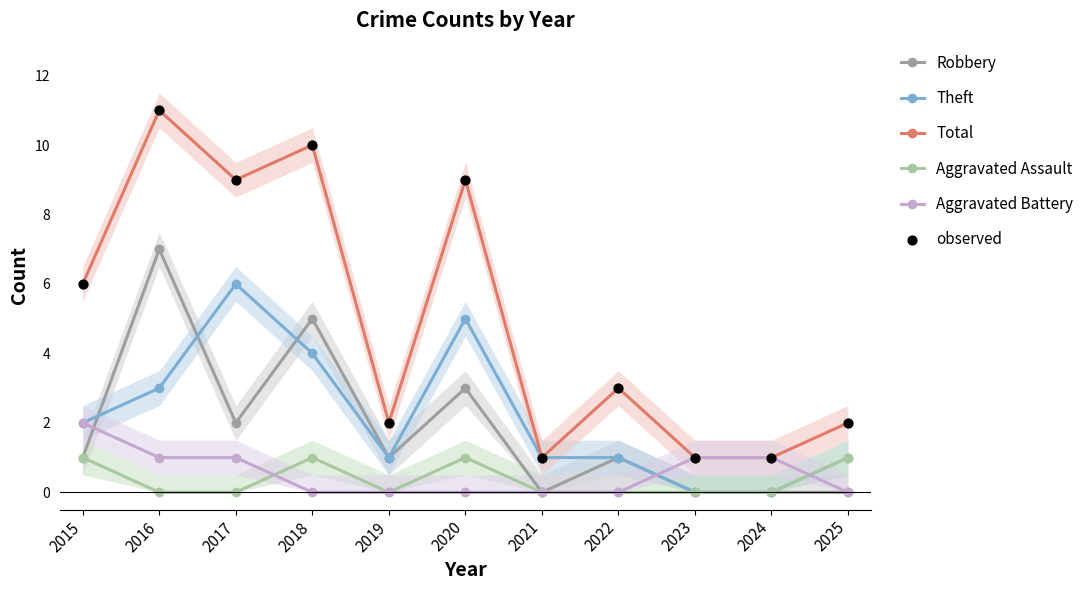

Which series contains the highest Y value?

Total